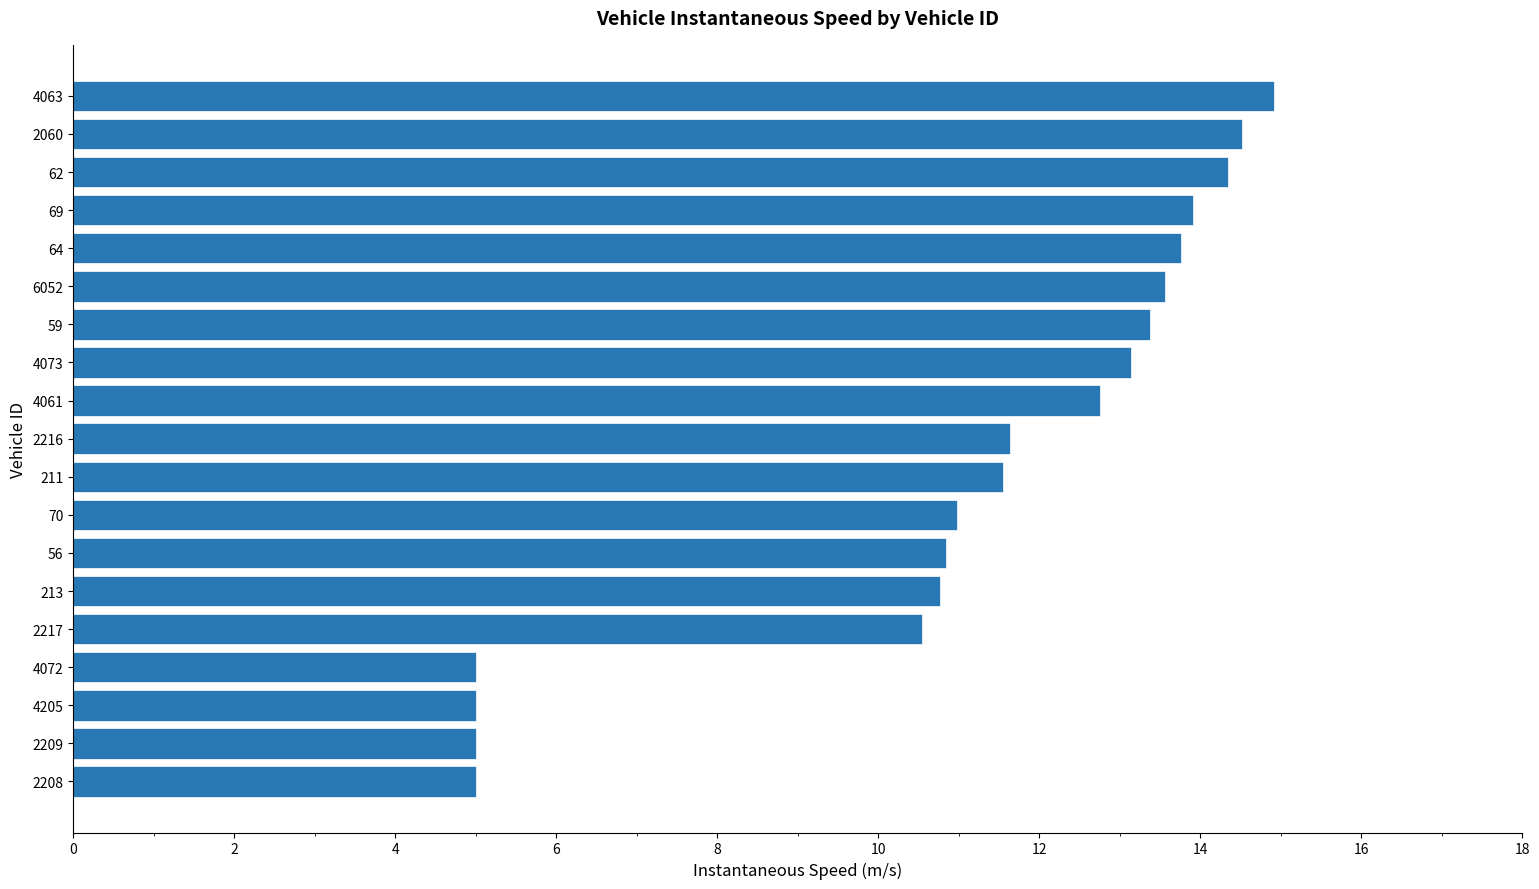

Are the bars grouped side by side (vs. stacked)?

No